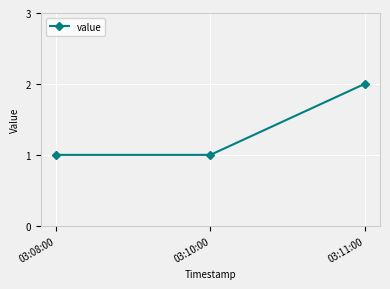

What is the difference between the values at 03:10:00 and 03:11:00?

1